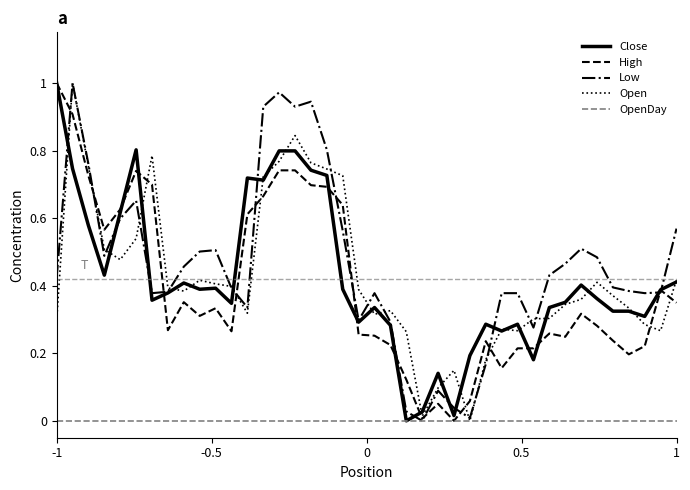

Which category has the highest value in the Close series?

-1